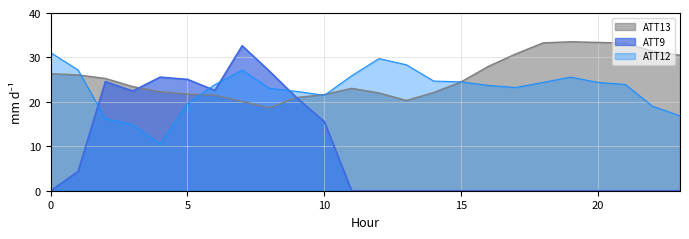

Rank the series by their average value, from highest to lowest.

ATT13, ATT12, ATT9